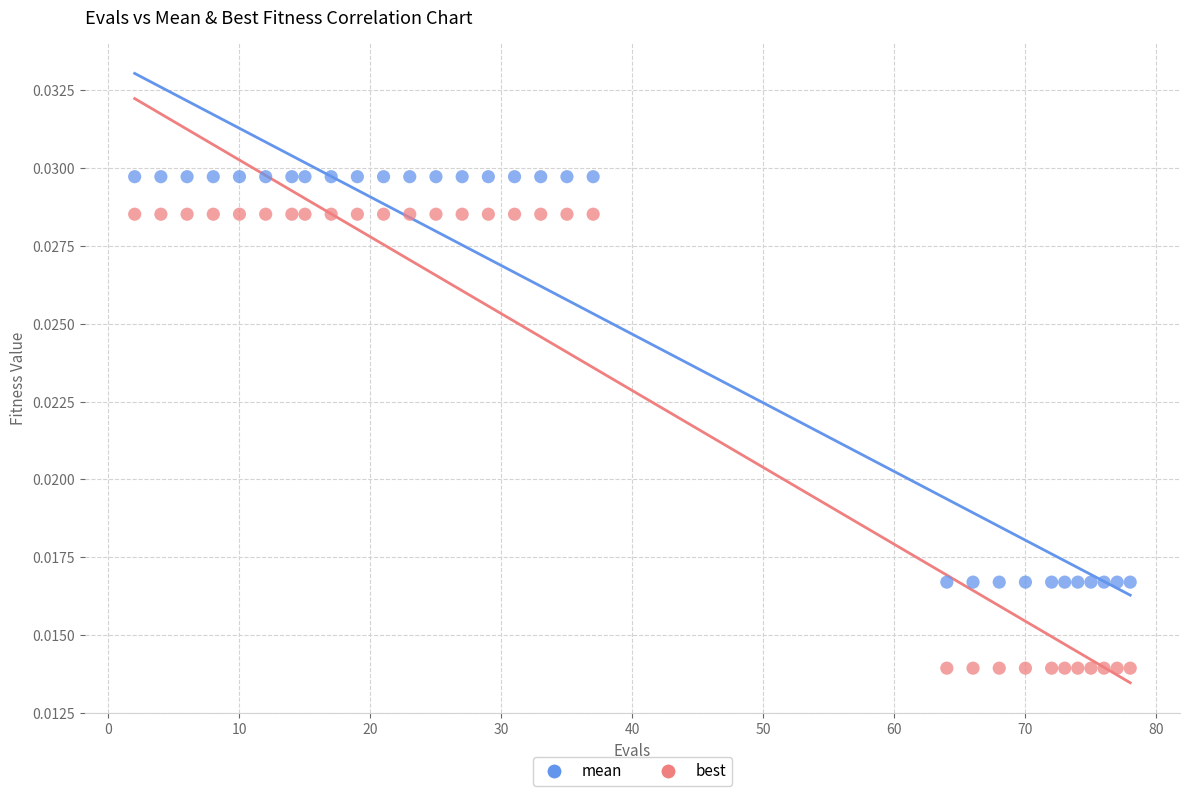

Across all data points, what is the range of X values (max minus min)?

76.0